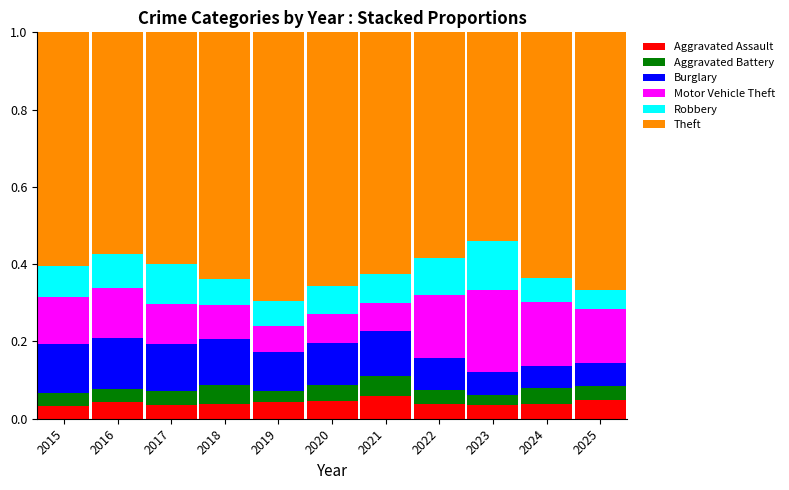

The value of Aggravated Assault at 2023 is 0.1. True or false?

False